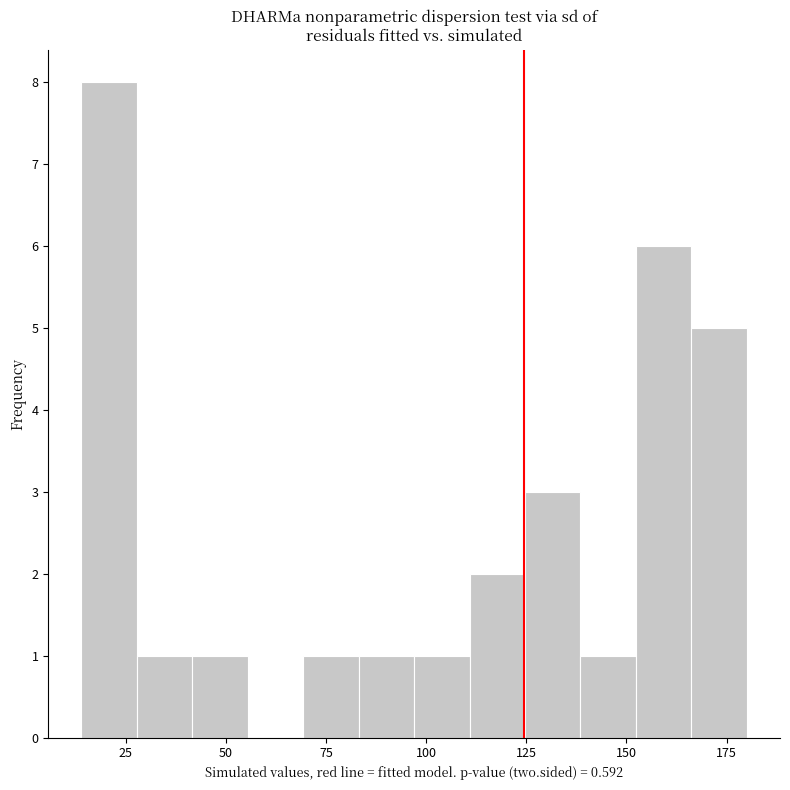

Around what value on the x-axis is the tallest bar? Give the approximate position of its centre, as read against the axis.

20